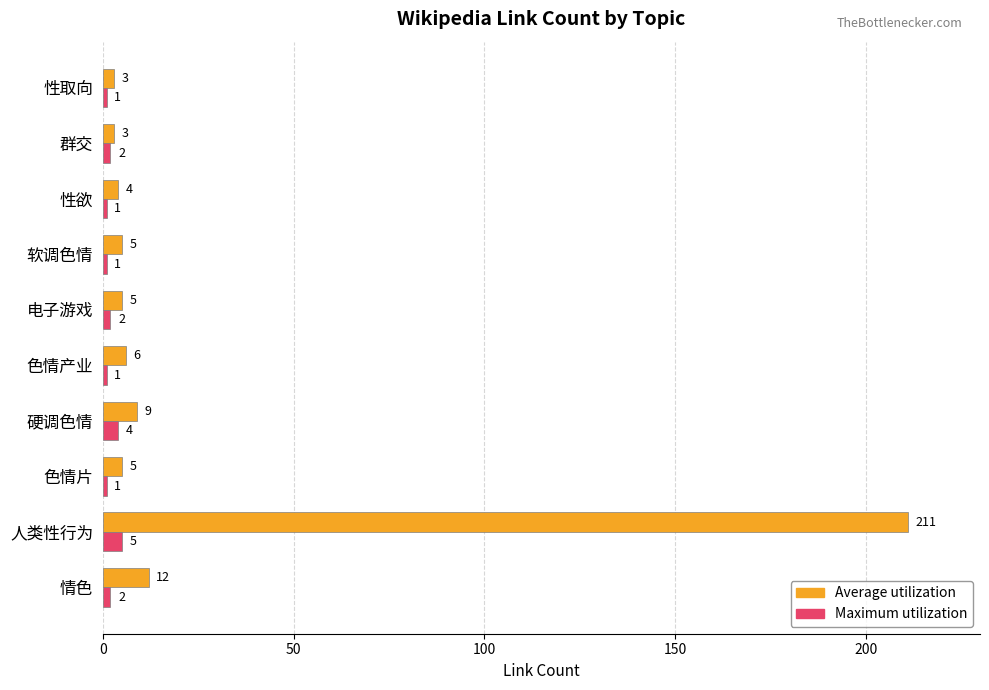

At which category is the sum across all series the highest?

人类性行为